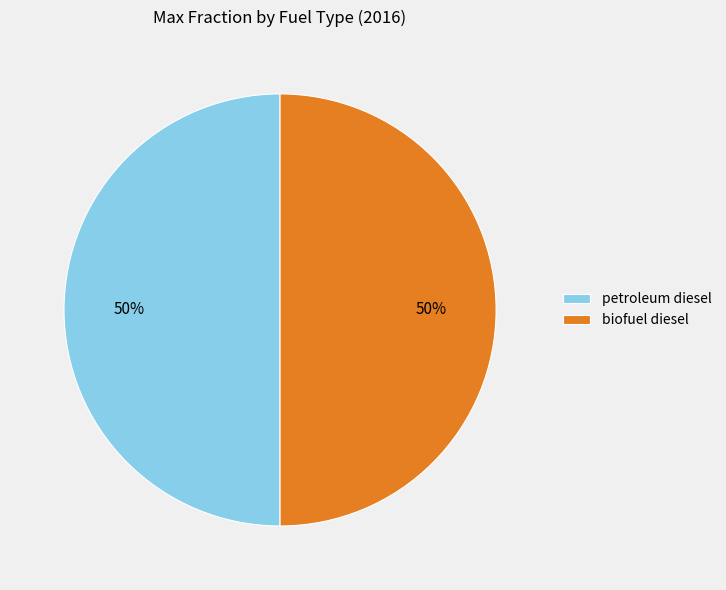

How many segments does this pie chart have?

2